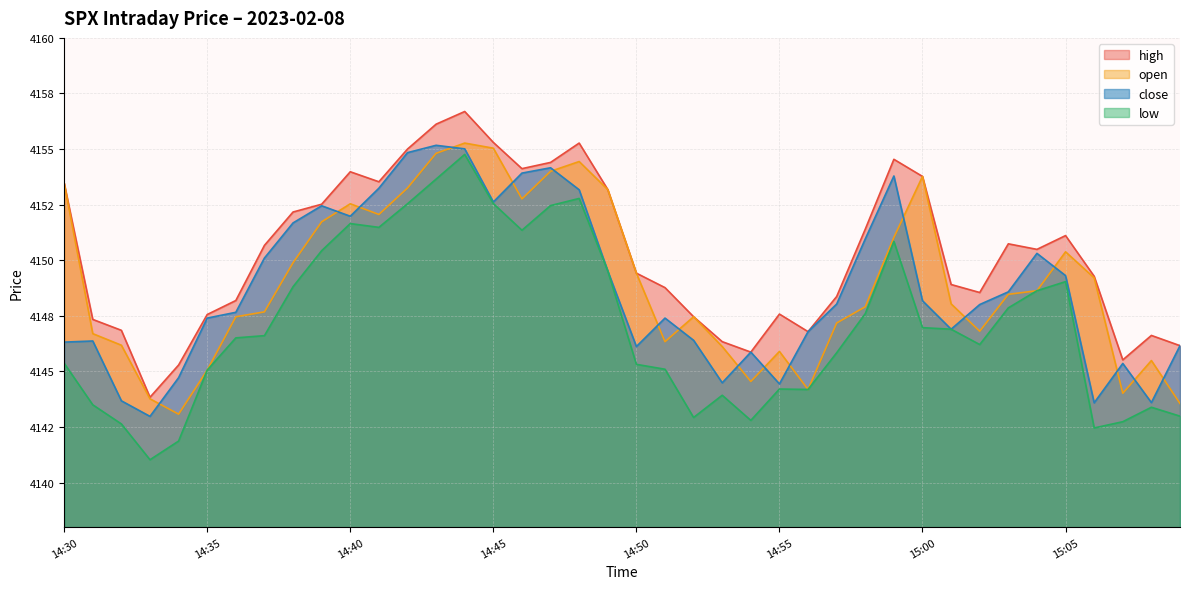

How many data points in open are above 4148?

21